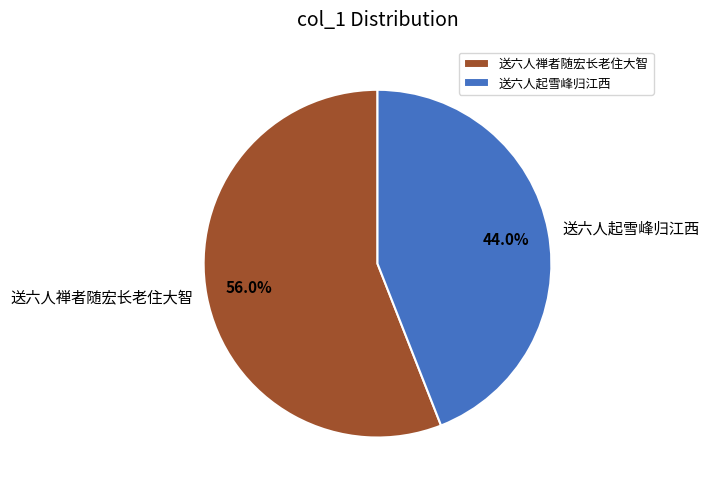

Count the number of slices in the pie.

2